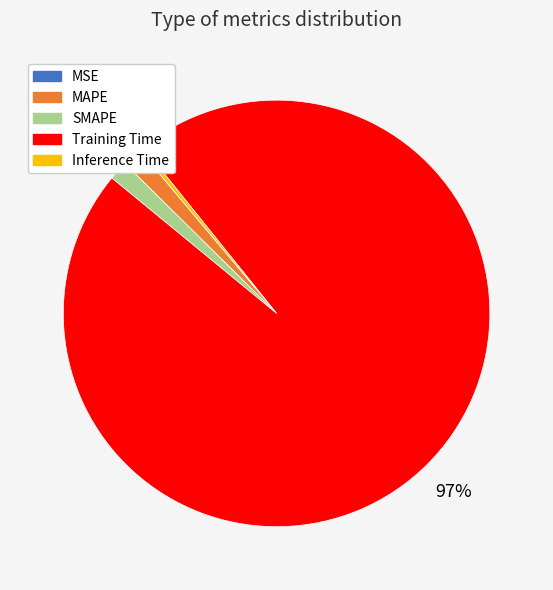

Which slice is the largest?

Training Time